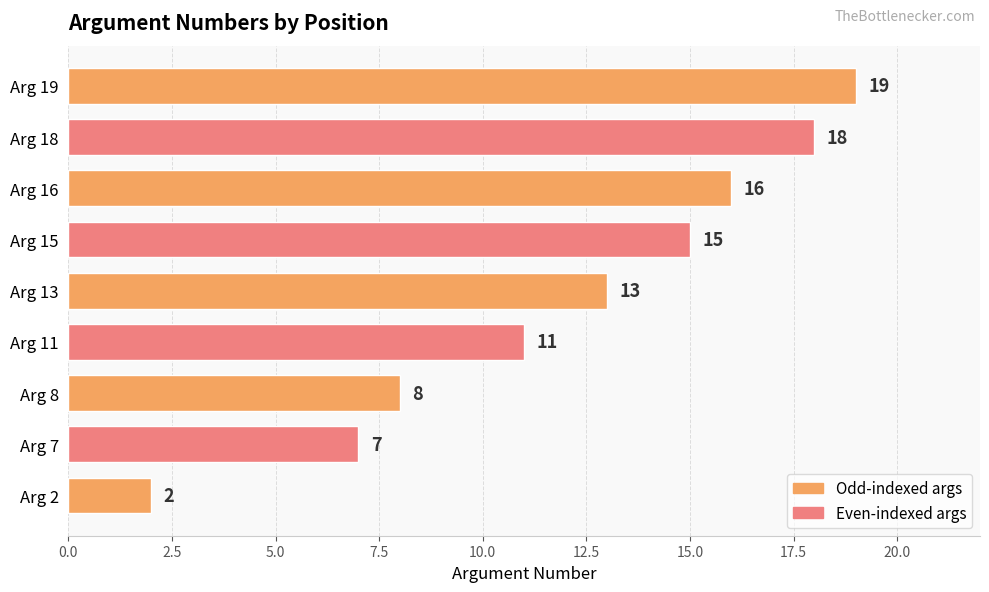

Read the value at Arg 16, to the nearest 5.

15